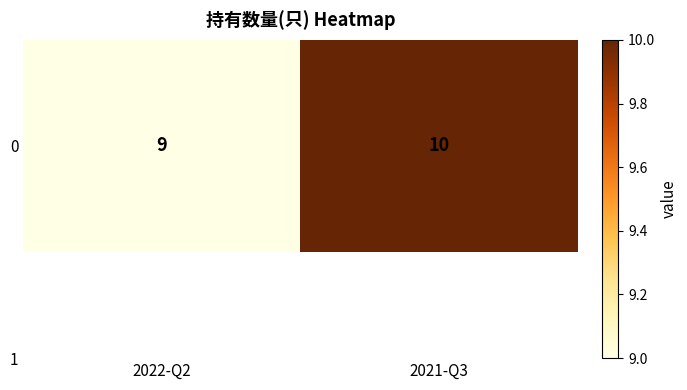

How many values are below 10?

1